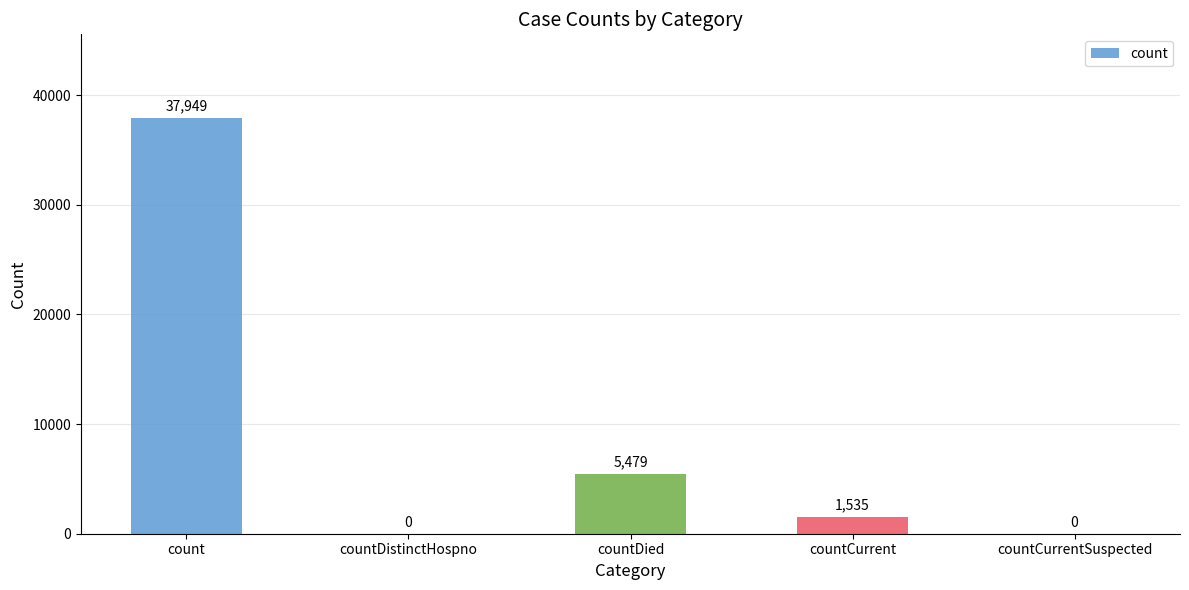

What is the change in value from count to countCurrent?

-36414